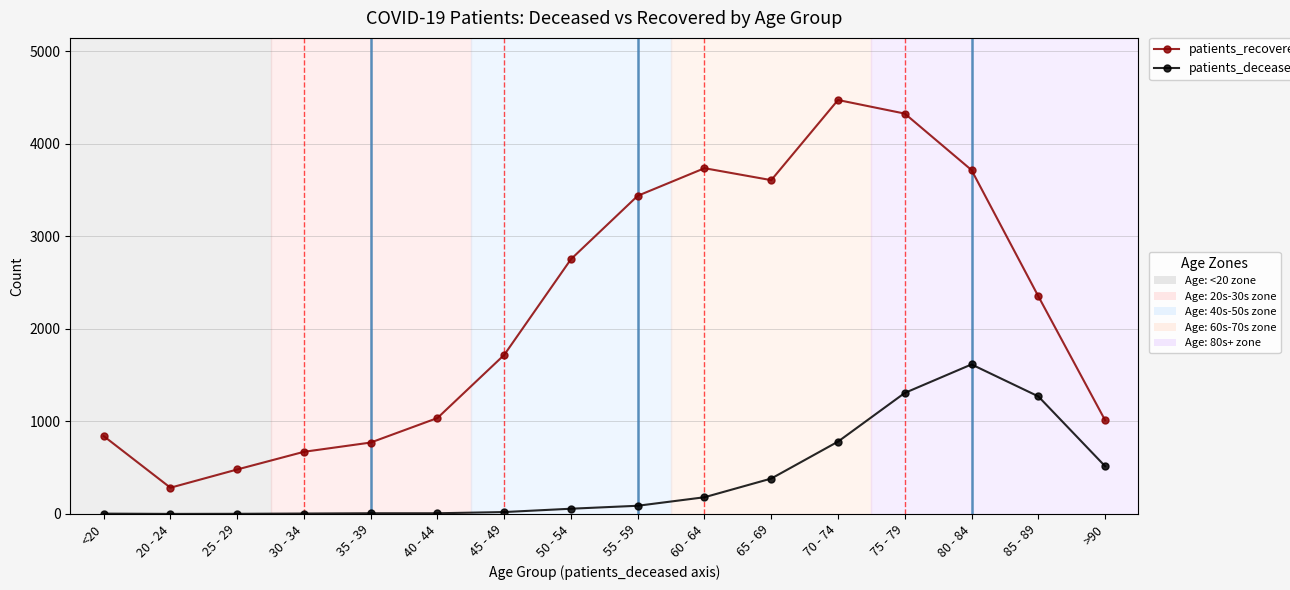

What is the label of the 13th point from the left?

75 - 79